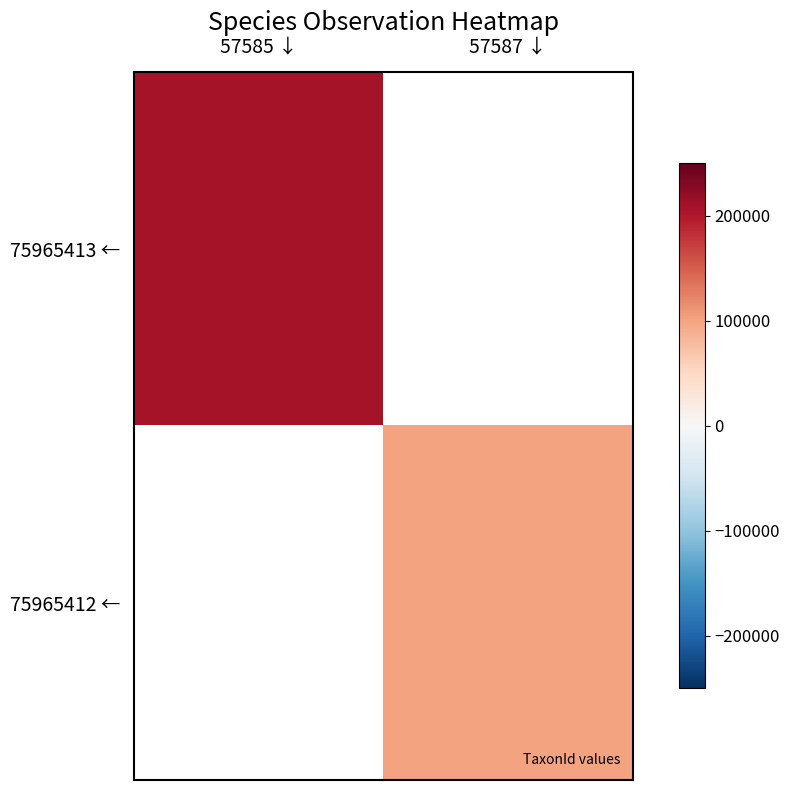

At how many categories does at least one series exceed 170254?

1